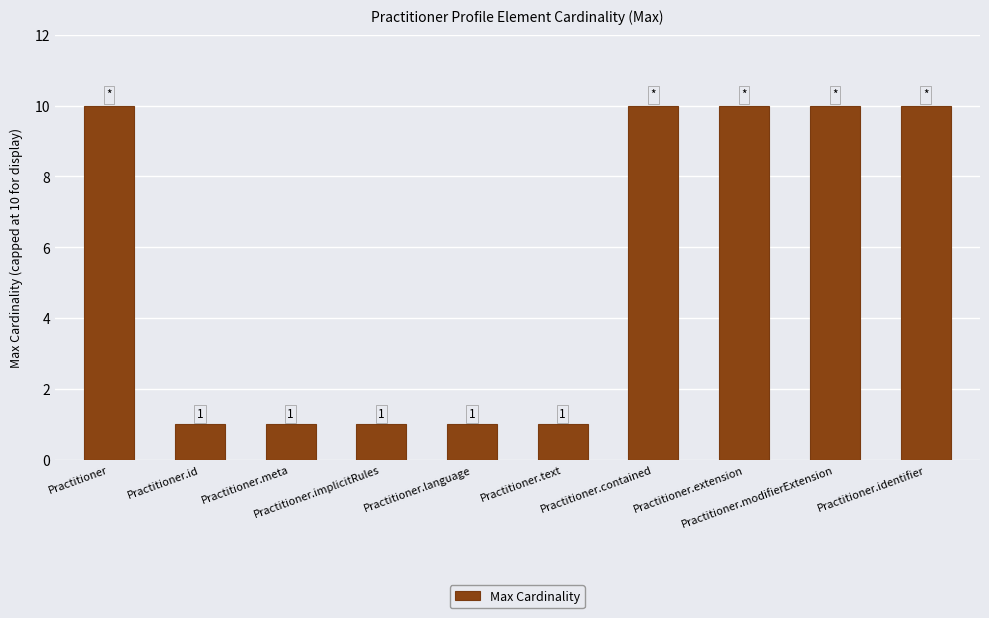

Are the bars grouped side by side (vs. stacked)?

No